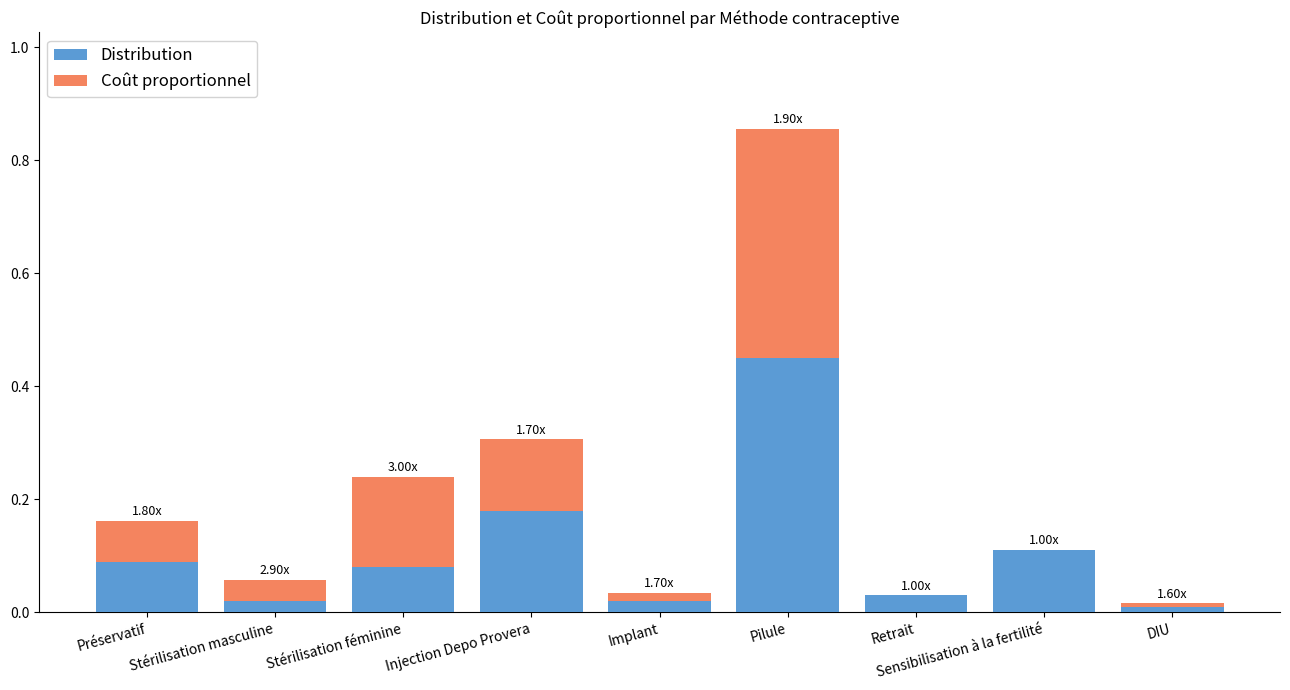

At which category is the sum across all series the highest?

Pilule